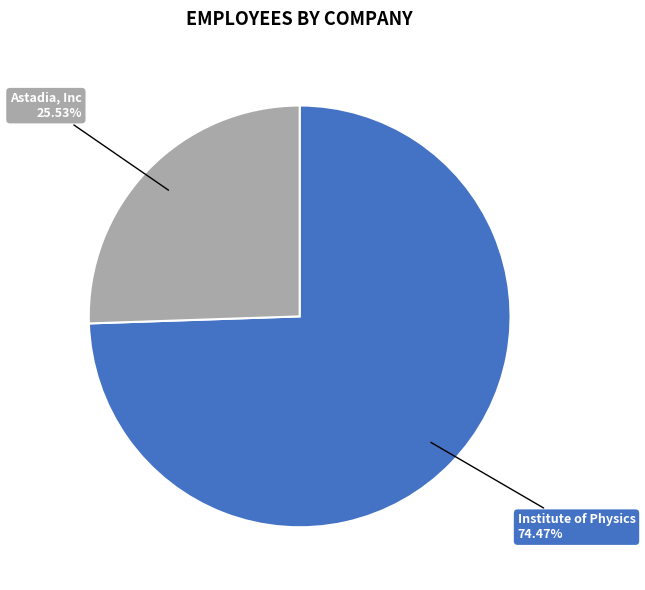

To the nearest percent, what is the difference between the largest and smallest slice percentages?

49%